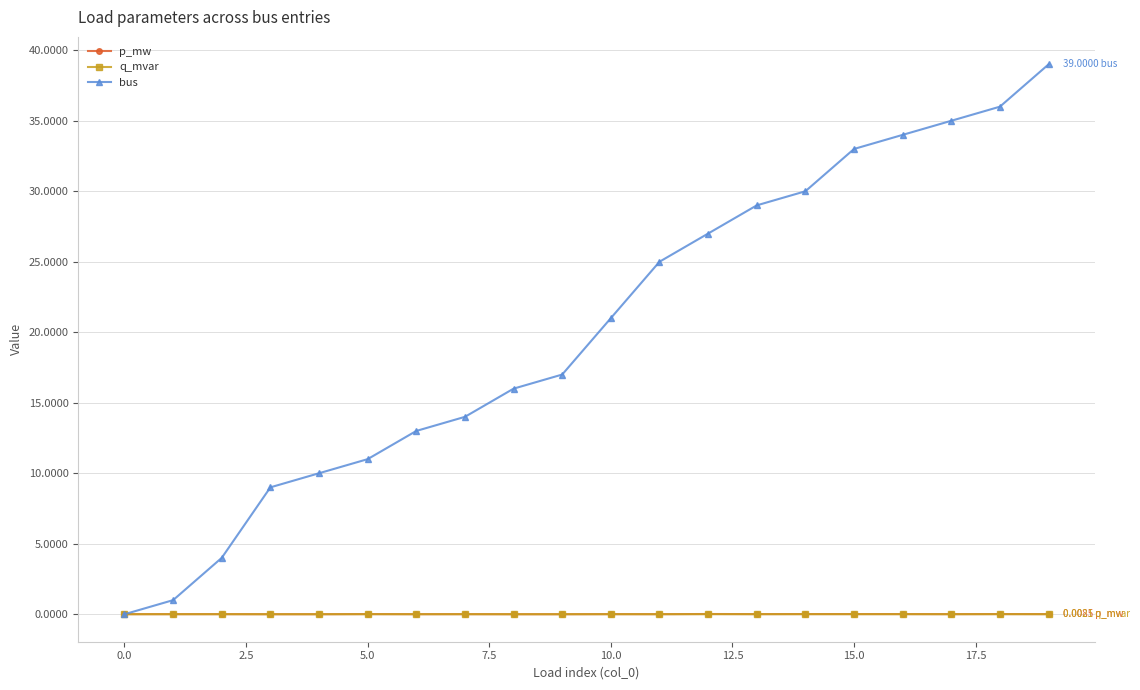

True or false: bus has more than 0 interior local peaks.

False